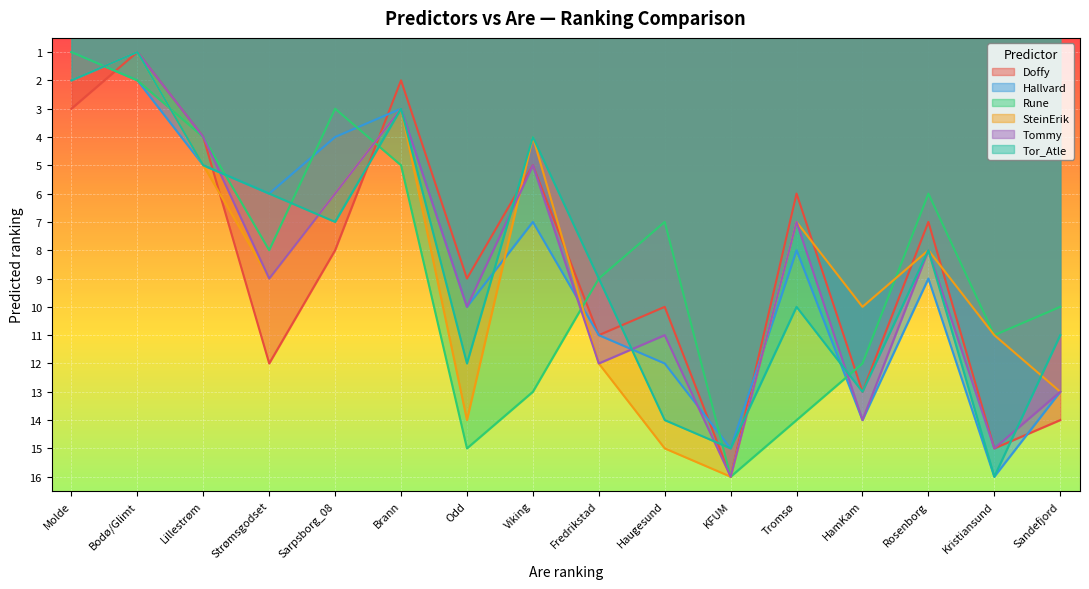

Reading left to right, what are all the values shown in this chart?

Doffy: Bodø/Glimt=1	Brann=2	Fredrikstad=11	HamKam=13	Haugesund=10	KFUM=16	Kristiansund=15	Lillestrøm=4	Molde=3	Odd=9	Rosenborg=7	Sandefjord=14	Sarpsborg_08=8	Strømsgodset=12	Tromsø=6	Viking=5
Hallvard: Bodø/Glimt=2	Brann=3	Fredrikstad=11	HamKam=14	Haugesund=12	KFUM=15	Kristiansund=16	Lillestrøm=5	Molde=1	Odd=10	Rosenborg=9	Sandefjord=13	Sarpsborg_08=4	Strømsgodset=6	Tromsø=8	Viking=7
Rune: Bodø/Glimt=2	Brann=5	Fredrikstad=9	HamKam=12	Haugesund=7	KFUM=16	Kristiansund=11	Lillestrøm=4	Molde=1	Odd=15	Rosenborg=6	Sandefjord=10	Sarpsborg_08=3	Strømsgodset=8	Tromsø=14	Viking=13
SteinErik: Bodø/Glimt=1	Brann=3	Fredrikstad=12	HamKam=10	Haugesund=15	KFUM=16	Kristiansund=11	Lillestrøm=5	Molde=2	Odd=14	Rosenborg=8	Sandefjord=13	Sarpsborg_08=6	Strømsgodset=9	Tromsø=7	Viking=4
Tommy: Bodø/Glimt=1	Brann=3	Fredrikstad=12	HamKam=14	Haugesund=11	KFUM=16	Kristiansund=15	Lillestrøm=4	Molde=2	Odd=10	Rosenborg=8	Sandefjord=13	Sarpsborg_08=6	Strømsgodset=9	Tromsø=7	Viking=5
Tor_Atle: Bodø/Glimt=1	Brann=3	Fredrikstad=9	HamKam=13	Haugesund=14	KFUM=15	Kristiansund=16	Lillestrøm=5	Molde=2	Odd=12	Rosenborg=8	Sandefjord=11	Sarpsborg_08=7	Strømsgodset=6	Tromsø=10	Viking=4